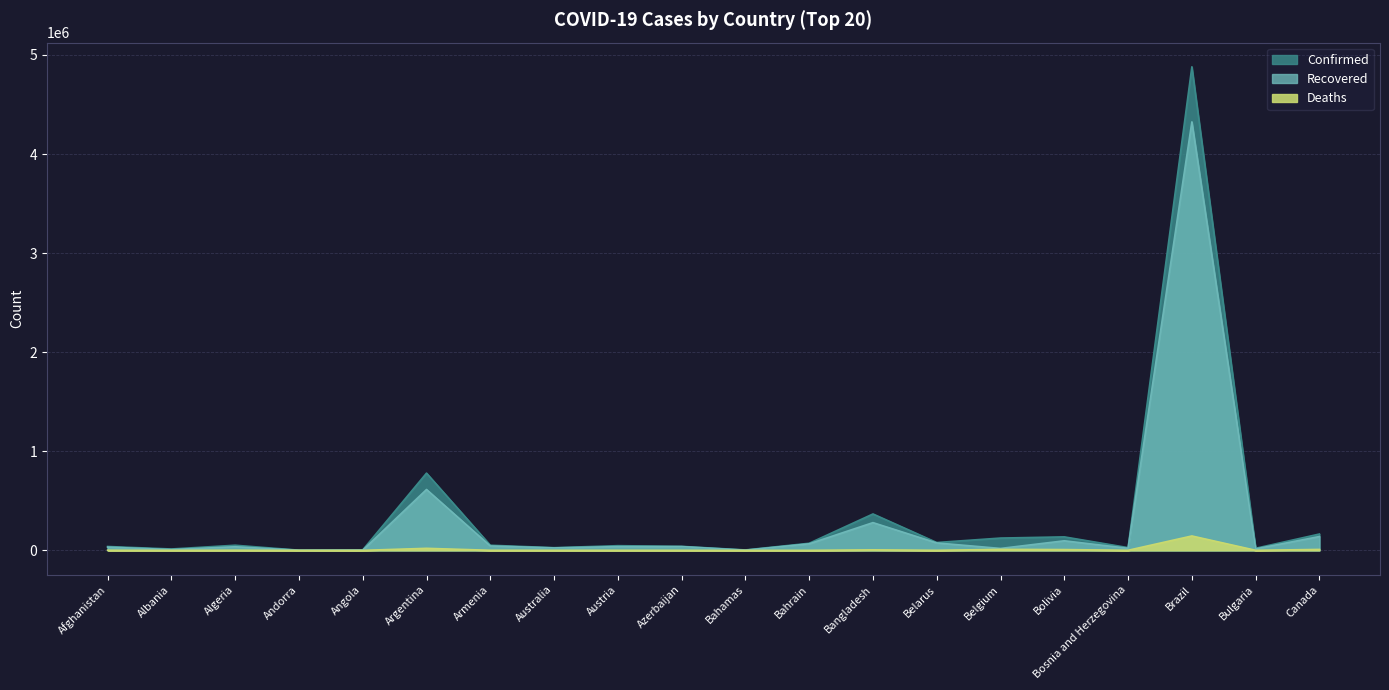

The Confirmed series shows 5211 at Angola. True or false?

True